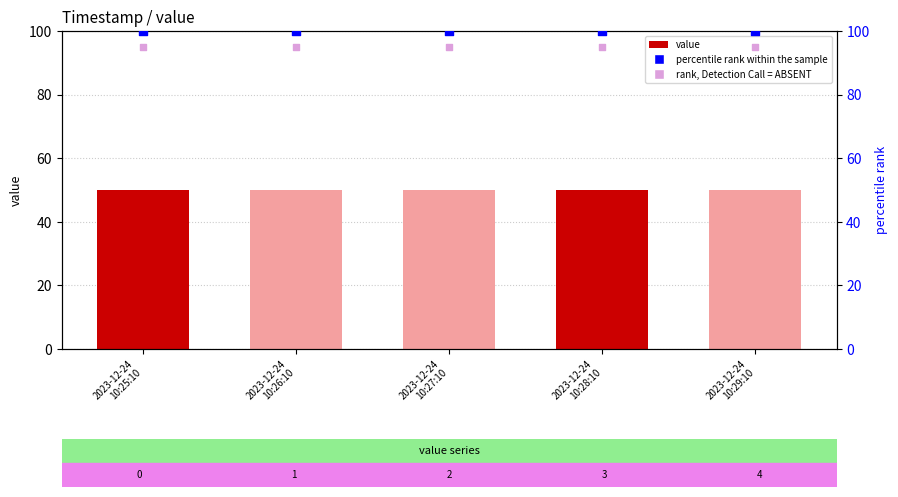

At how many categories does at least one series exceed 55?

5